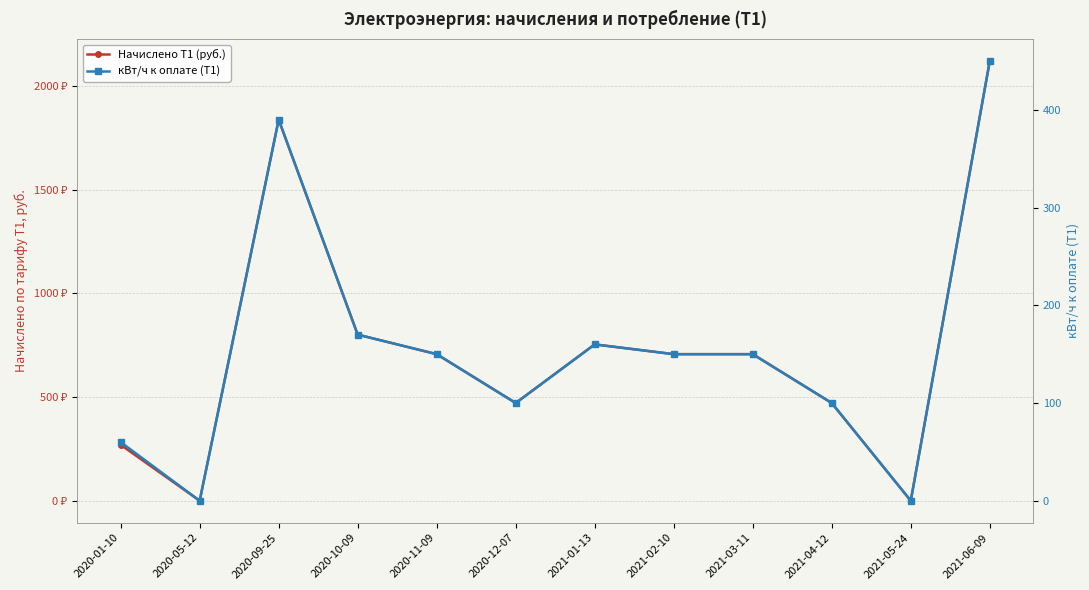

What is the maximum value shown in the chart?

2119.5